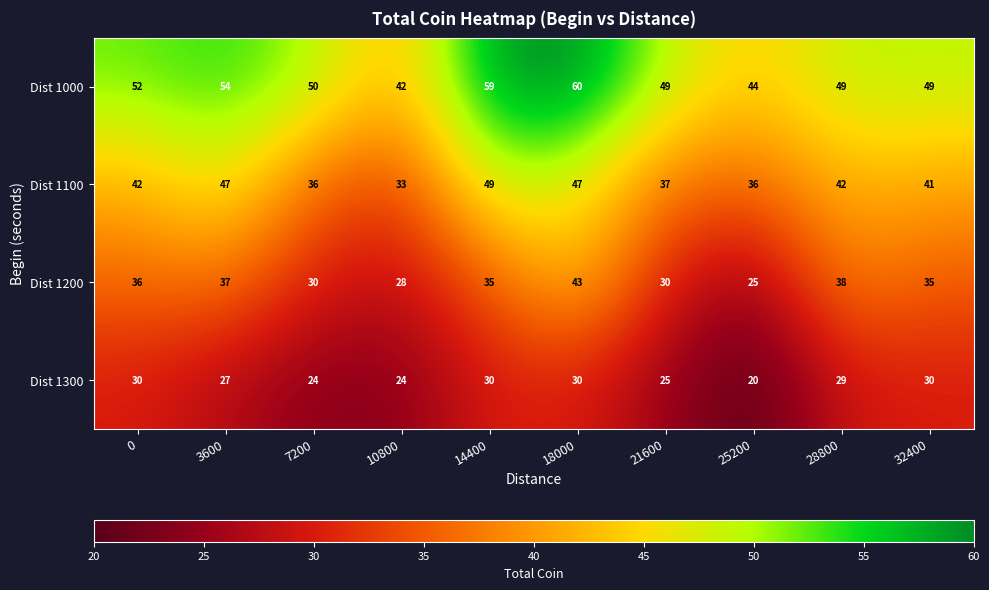

How many categories are shown in the chart?

10